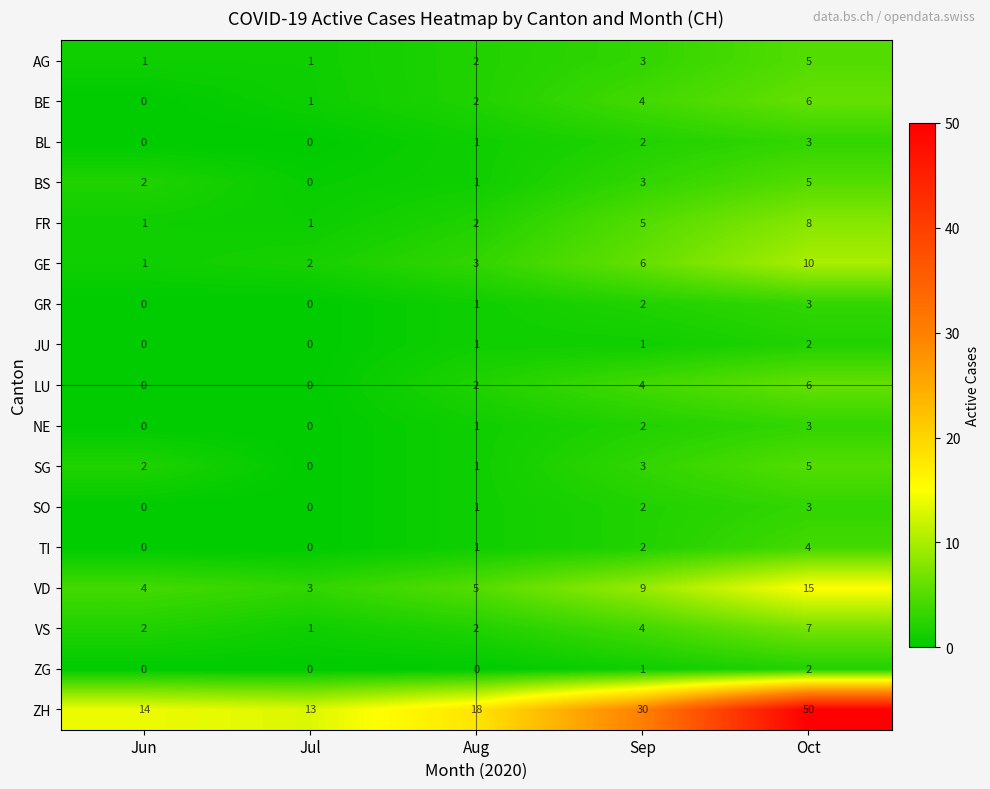

The BS series shows 5 at Oct. True or false?

True